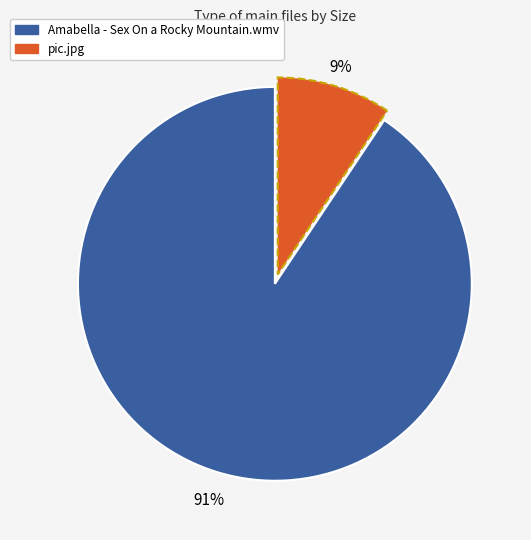

What is the ratio of the value at pic.jpg to the value at Amabella - Sex On a Rocky Mountain.wmv?

0.1